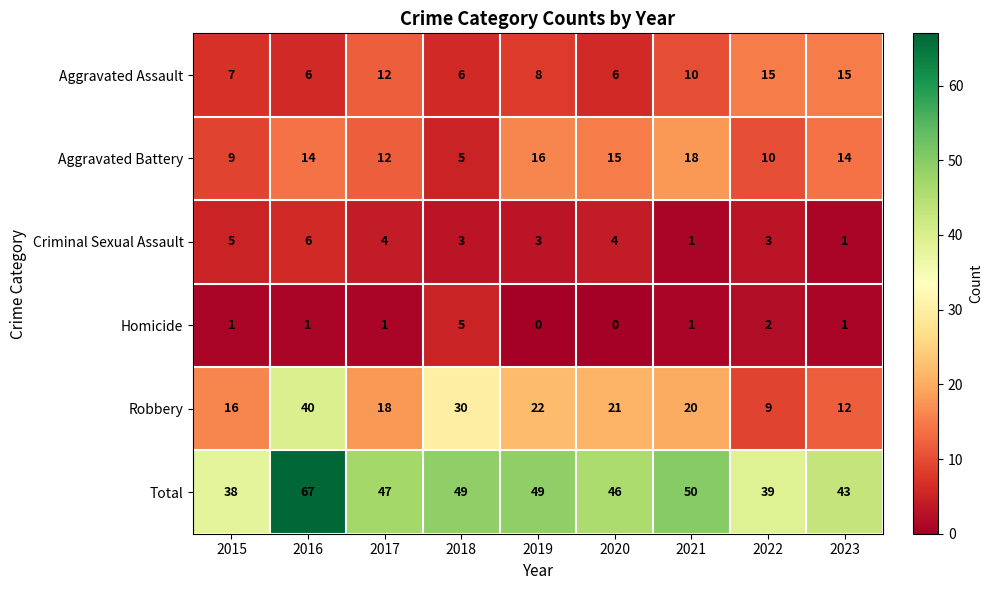

At how many categories does at least one series exceed 54?

1